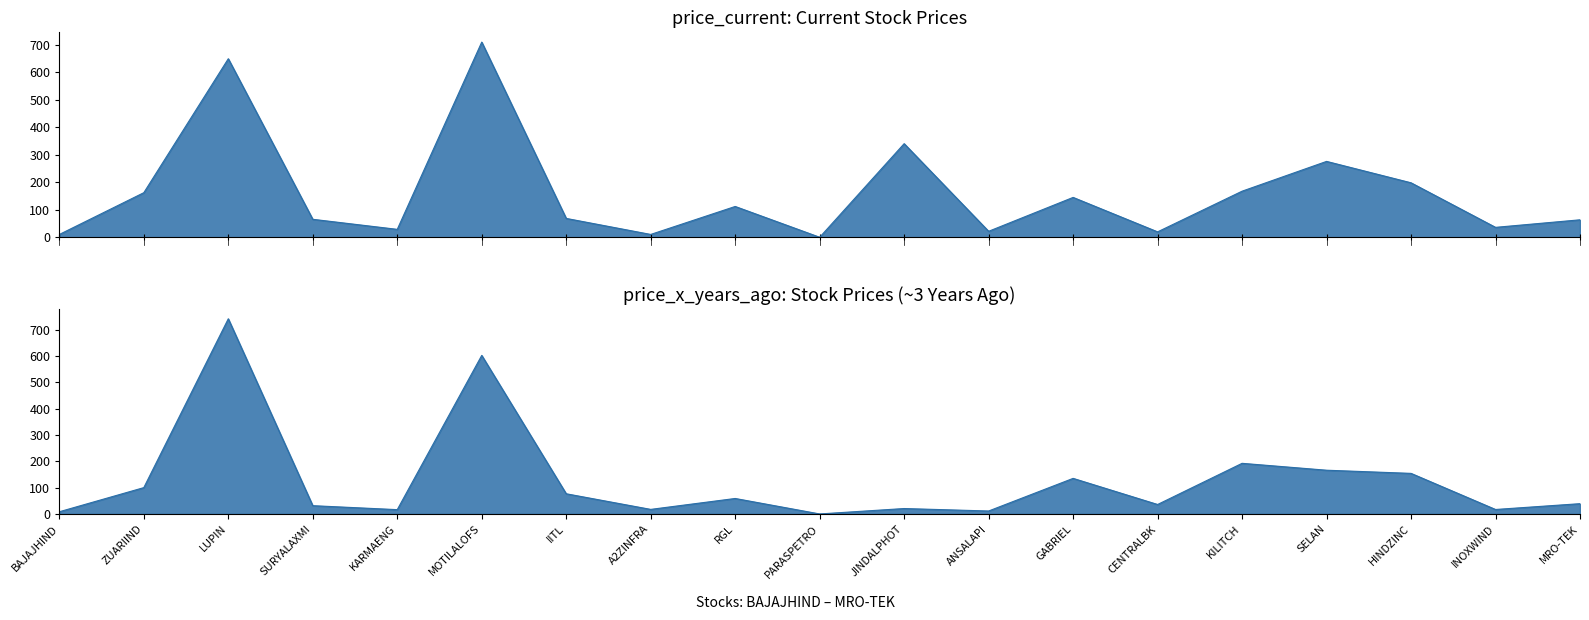

True or false: price_current has more than 0 interior local peaks.

True